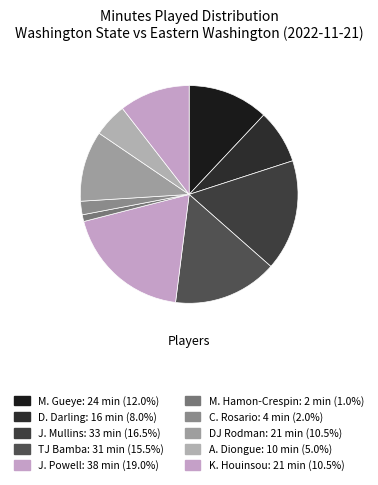

True or false: TJ Bamba accounts for 23% of the total.

False